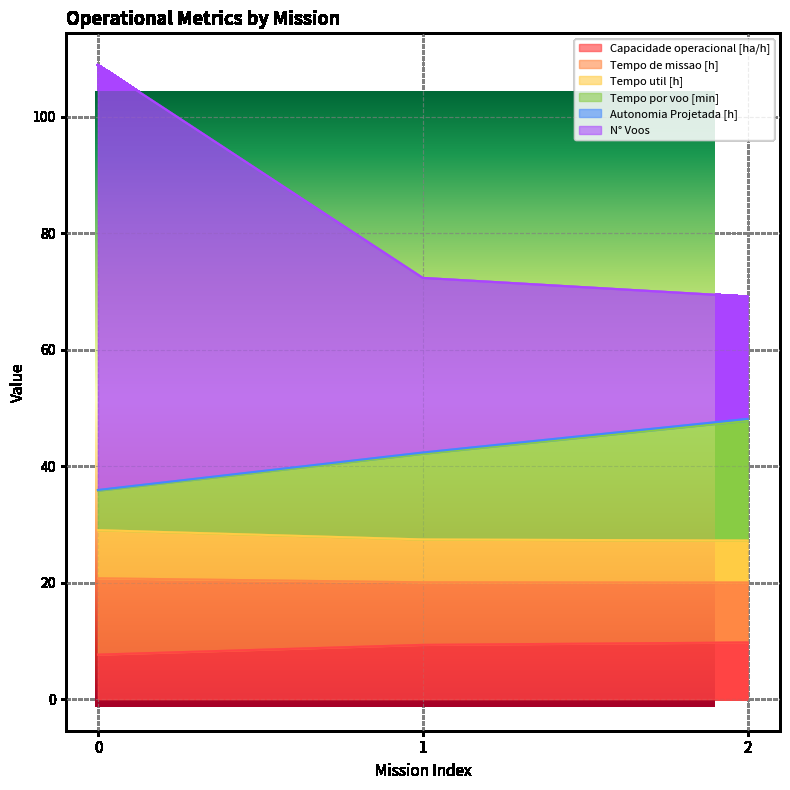

The value of Tempo por voo [min] at 0 is 35.8. True or false?

True